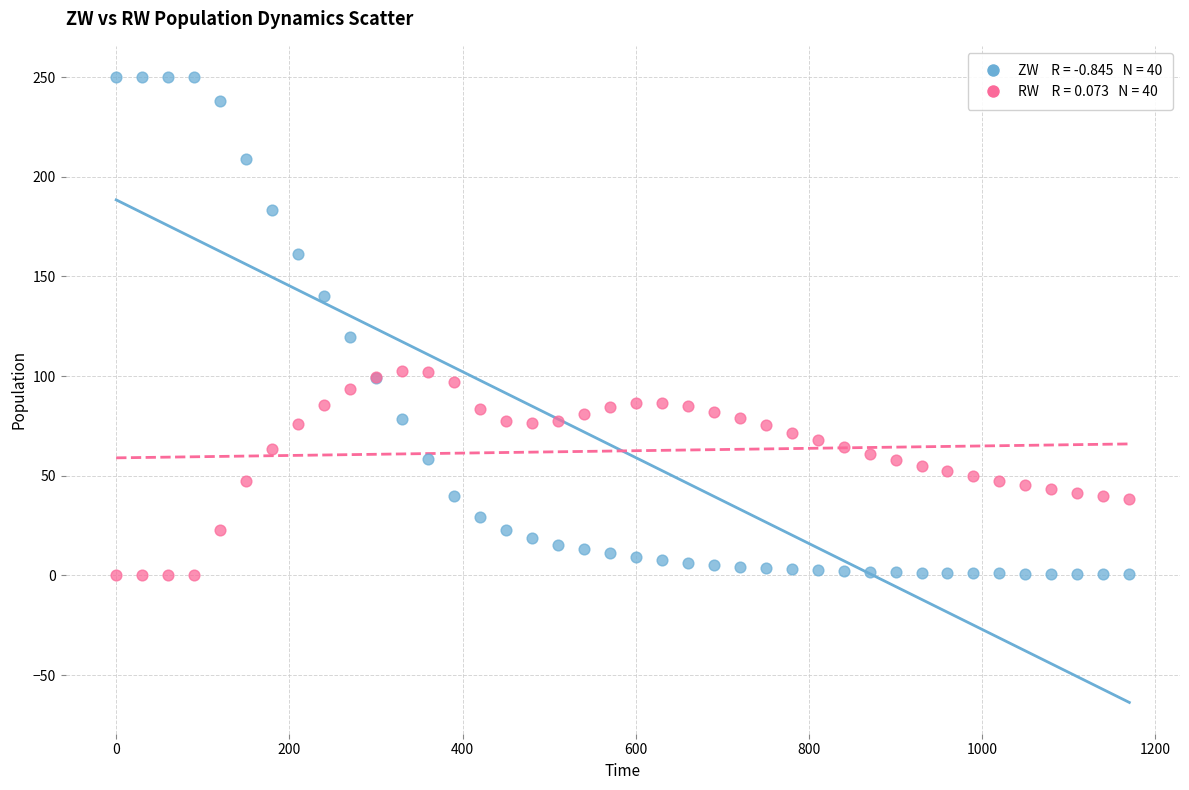

Across all series, what Y value is closest to 125?

119.6